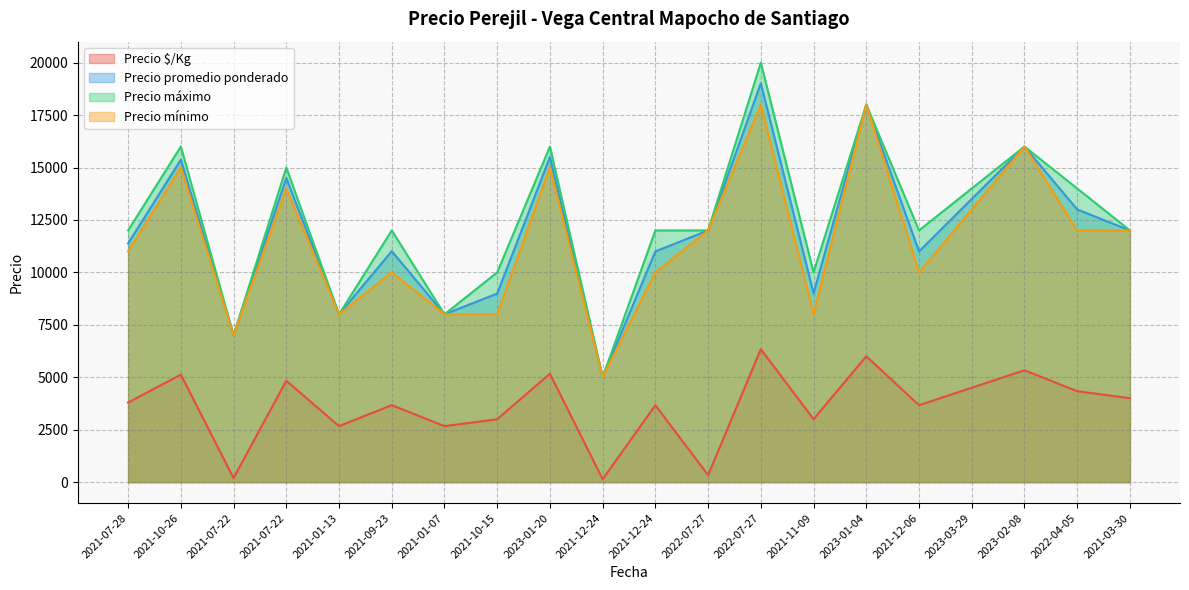

True or false: Precio $/Kg and Precio máximo intersect in this chart.

False